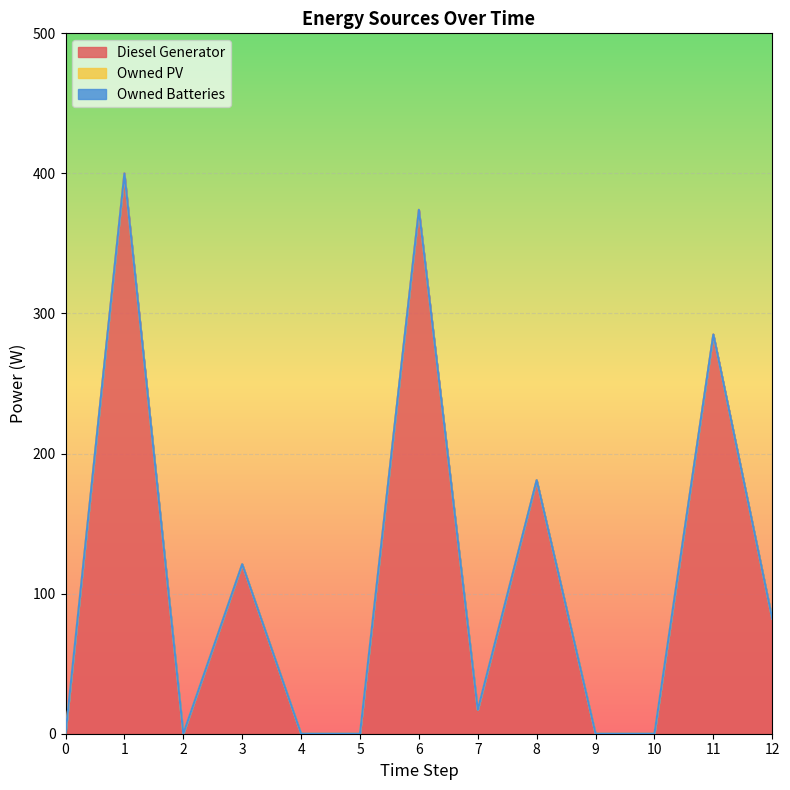

Which series changed the most between 3 and 10?

Diesel Generator